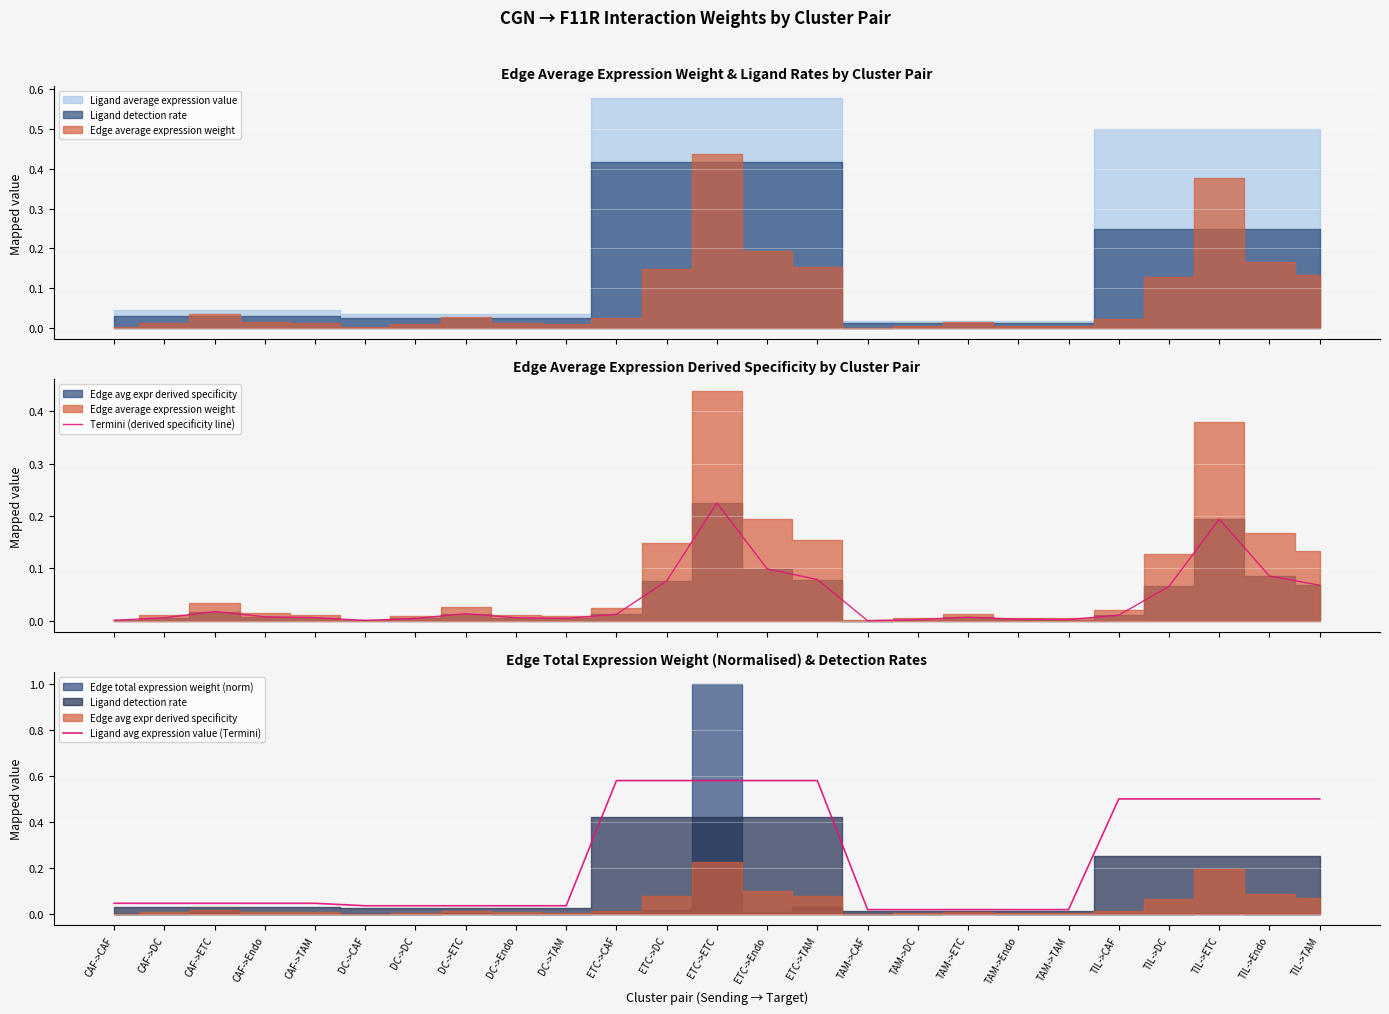

What is the difference between the maximum and minimum values in the Ligand avg expression value (Termini) series?

0.6